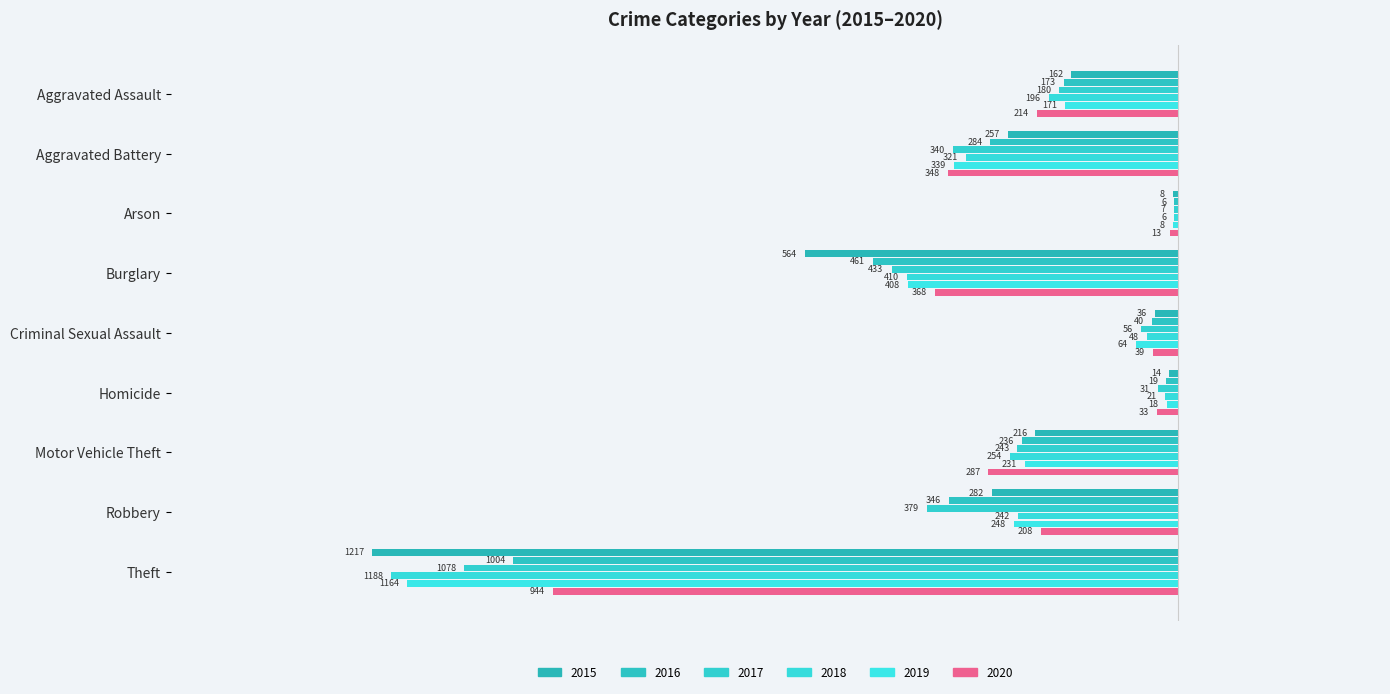

Which series has the largest total across all categories?

2020